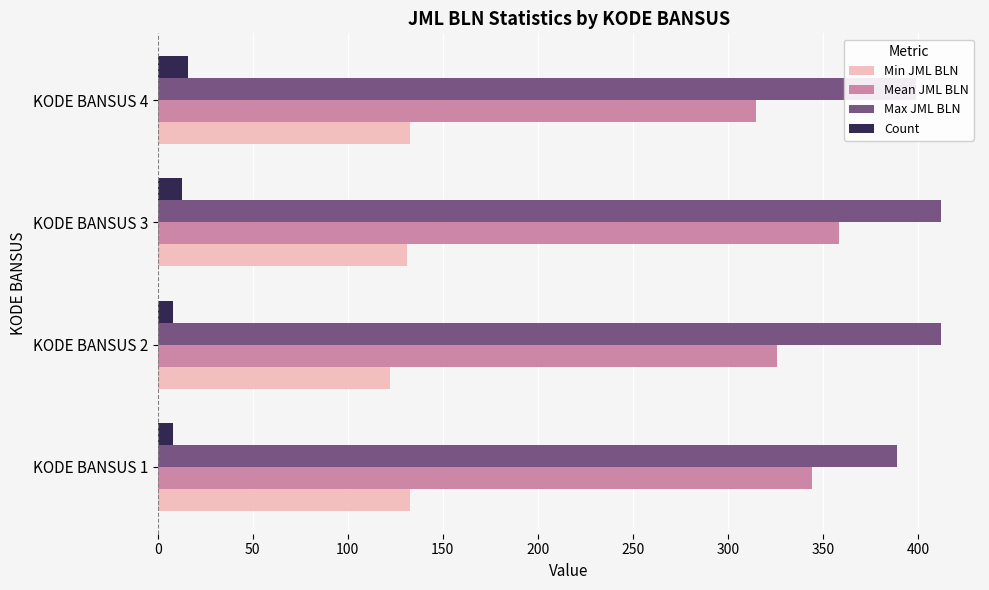

What is the maximum value for Max JML BLN?

412.0